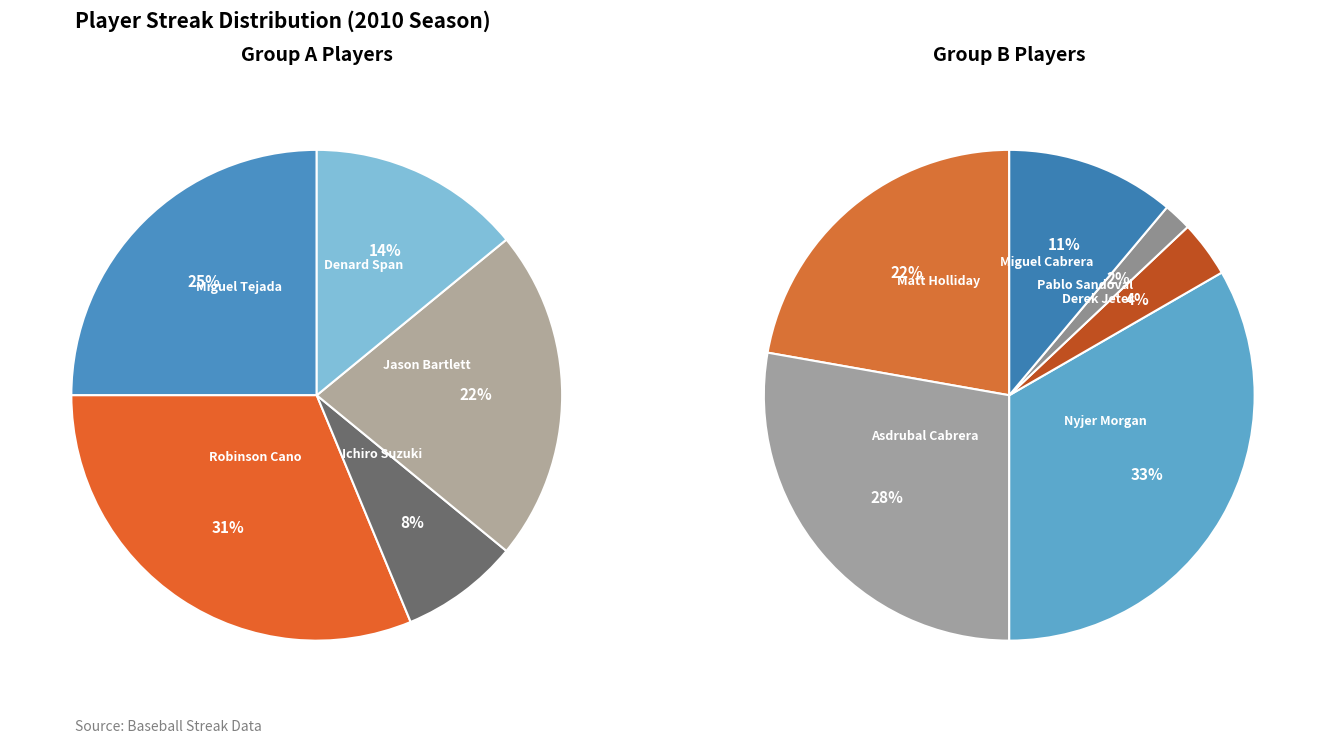

Combined, do Matt Holliday and Miguel Tejada account for over 50%?

No